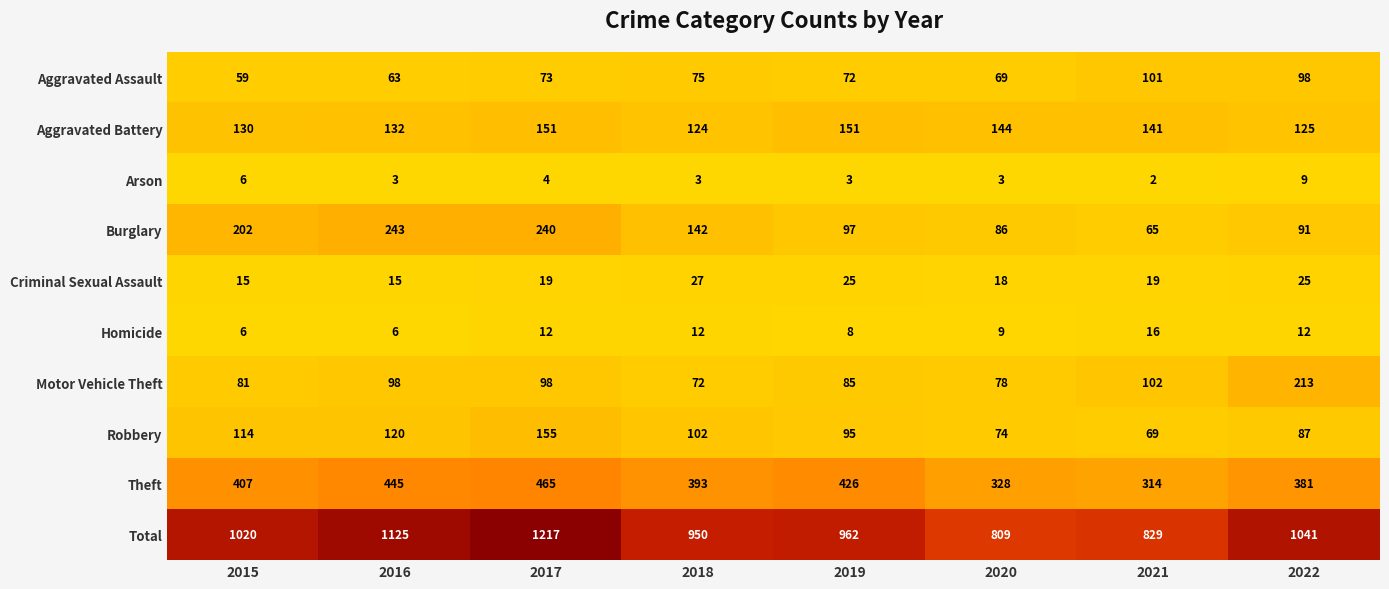

Which label corresponds to the largest value in the chart?

2017